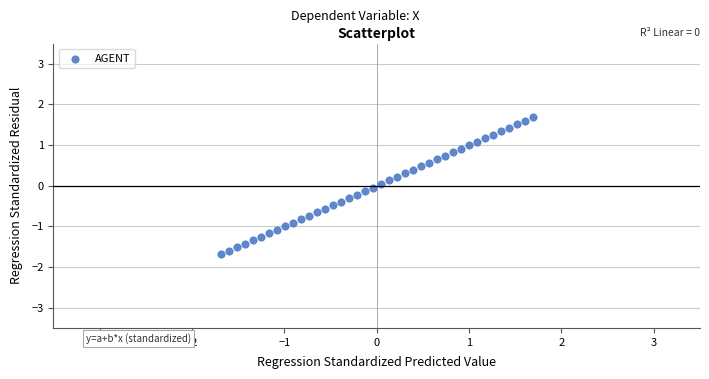

What is the range of Y values (max minus min)?

3.4